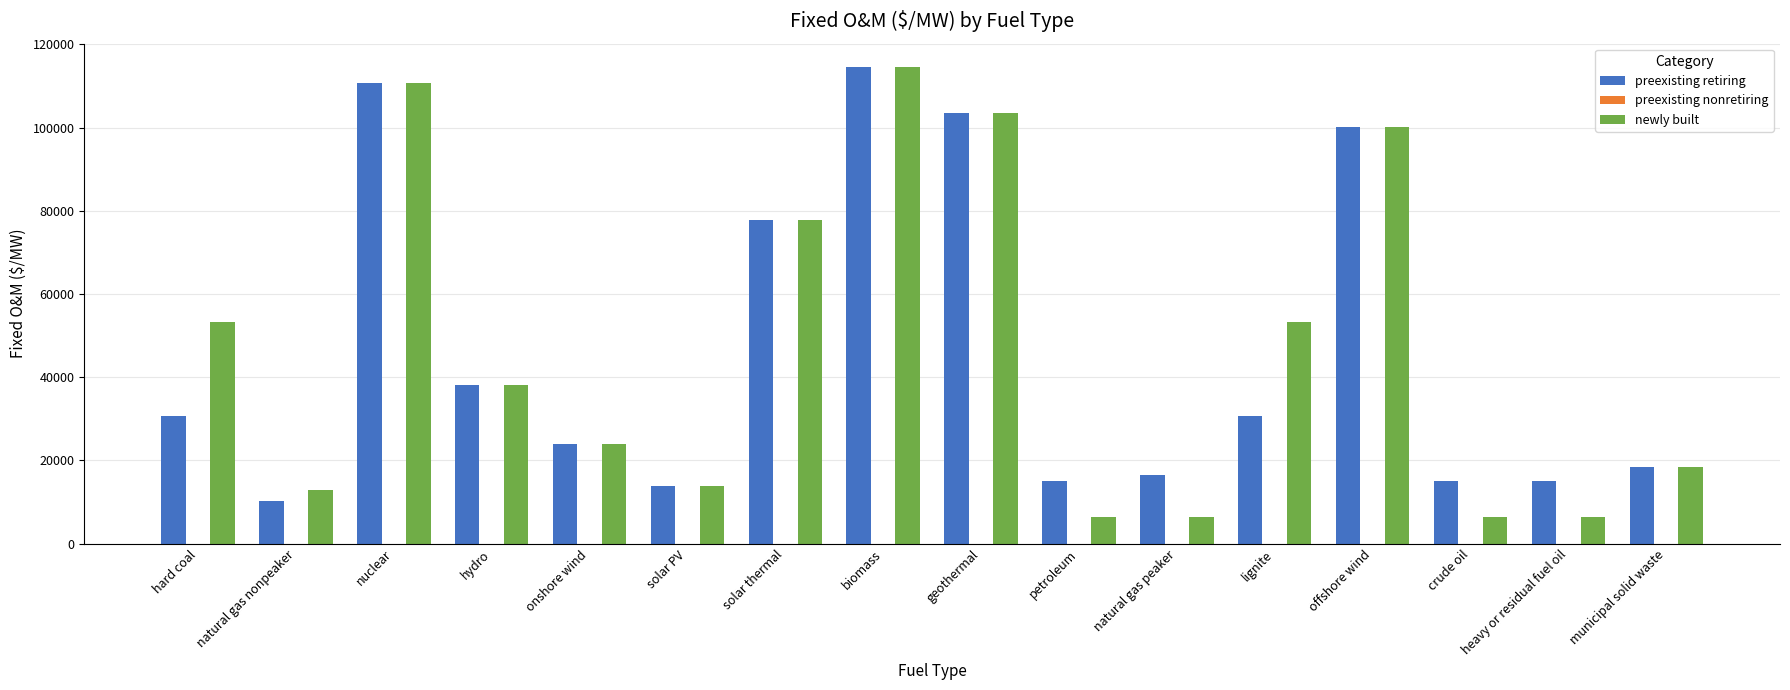

Is it true that preexisting retiring equals 100152.4 at offshore wind?

True